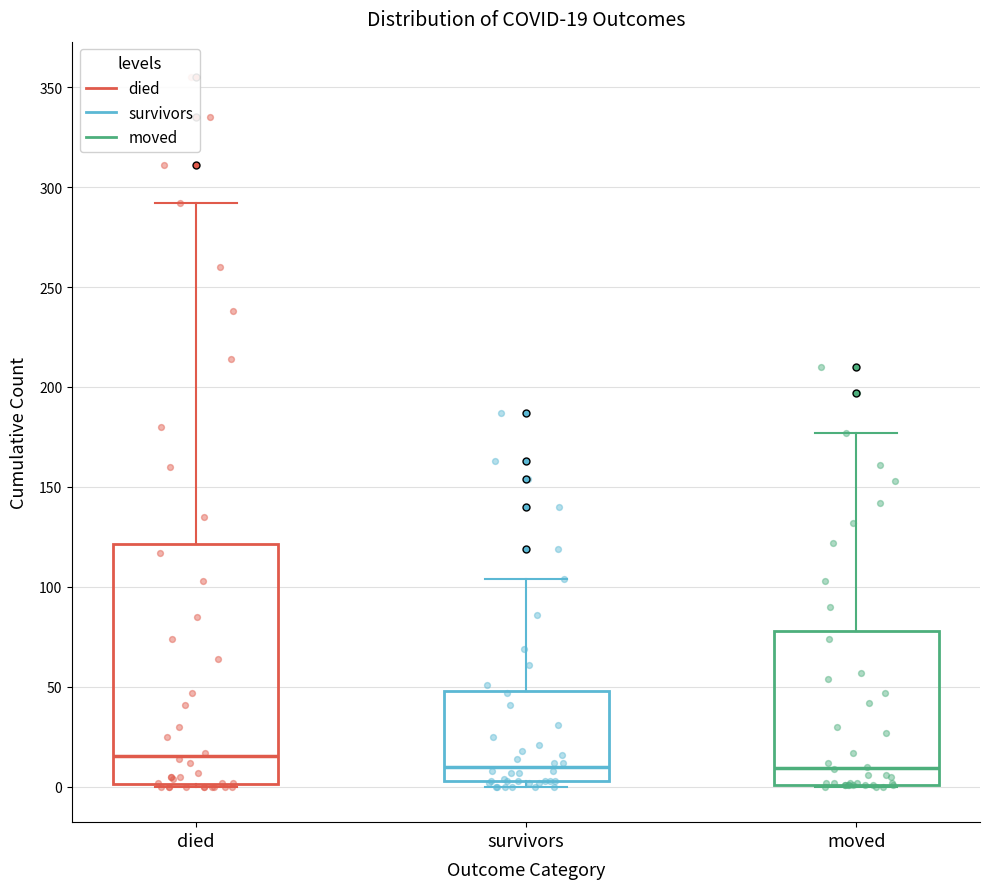

Which box is the tallest, from its lower edge to its upper edge?

died